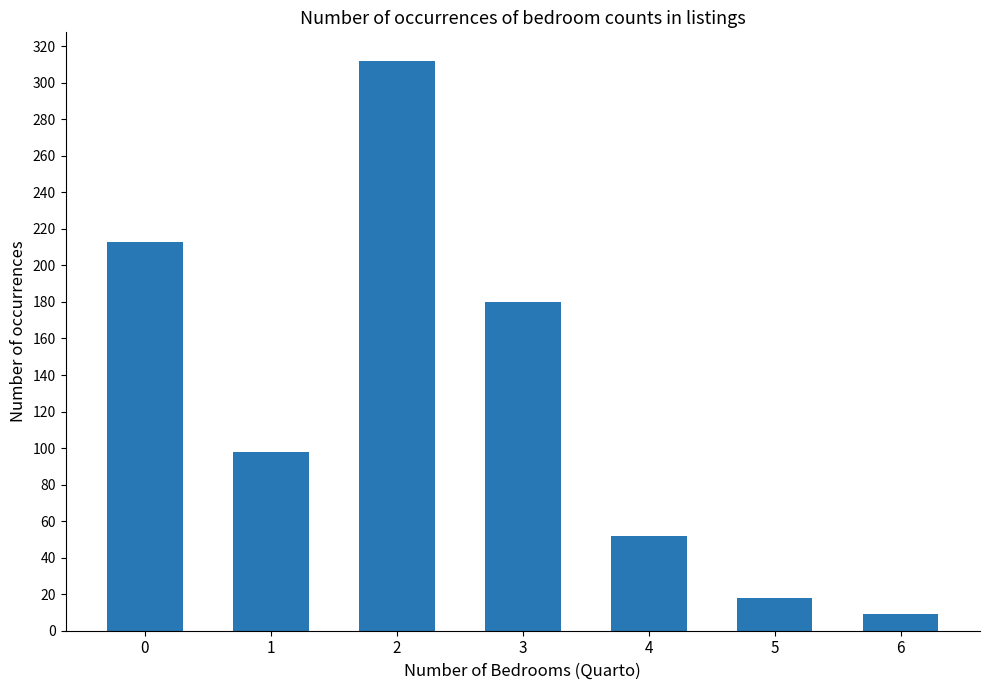

What is the sum of all values?

882